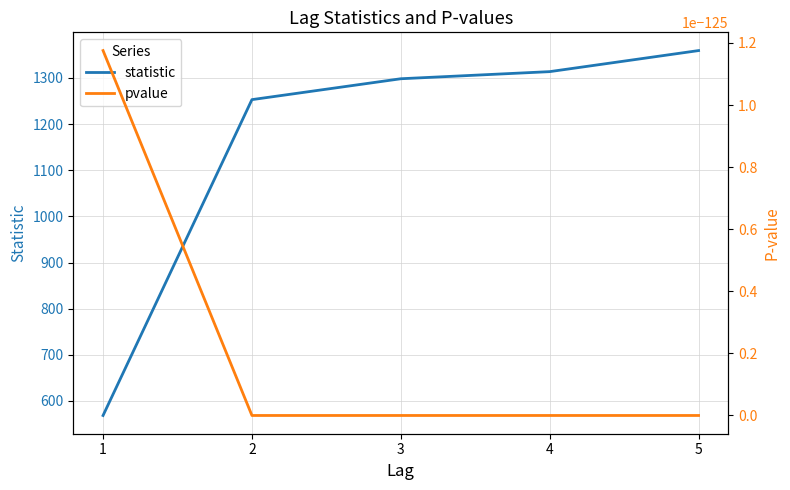

List the series in order of their overall mean, highest first.

statistic, pvalue